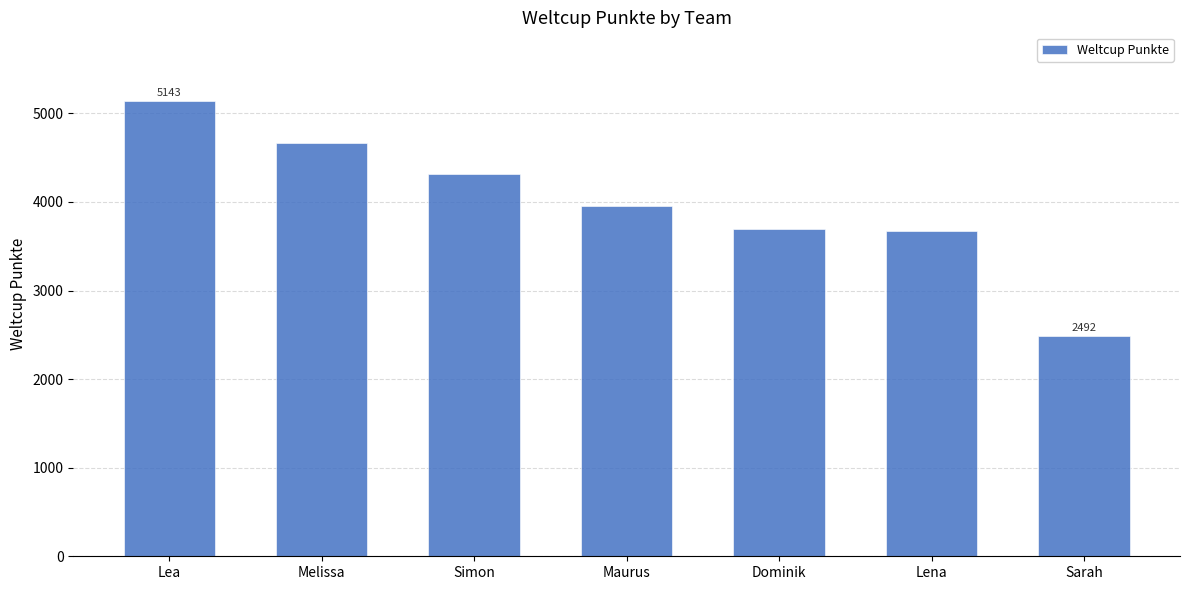

How many values are below 3959?

3